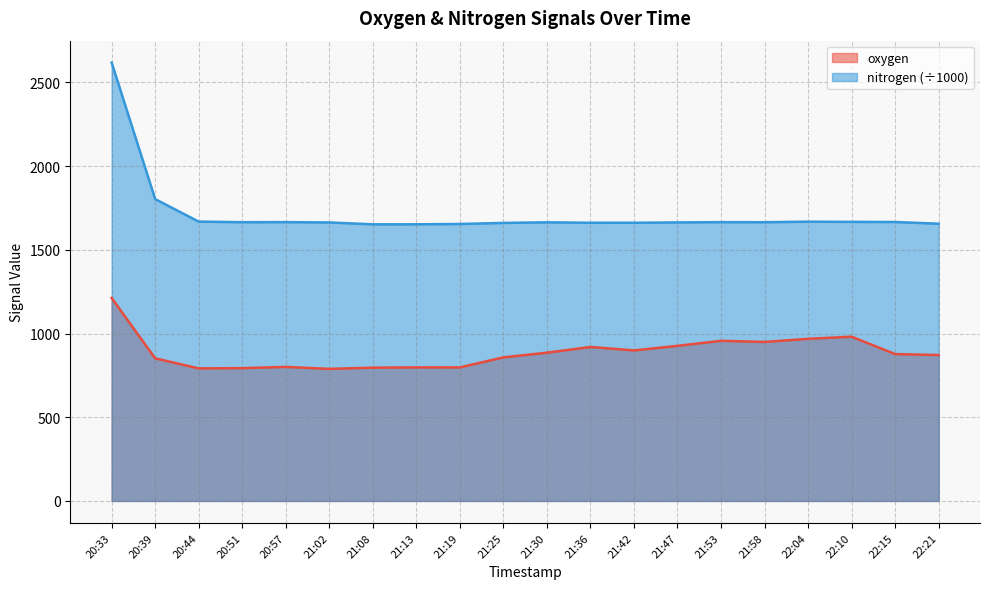

Reading right to left, extract all data points from this chart.

oxygen: 22:21=871.6	22:15=877.3	22:10=981.2	22:04=968.3	21:58=949.7	21:53=956.6	21:47=926.4	21:42=899.1	21:36=919.6	21:30=885.5	21:25=857.6	21:19=797.6	21:13=797.7	21:08=796.0	21:02=788.9	20:57=800.6	20:51=793.2	20:44=791.7	20:39=851.8	20:33=1212.6
nitrogen: 22:21=1656.2	22:15=1666.2	22:10=1667.0	22:04=1668.2	21:58=1665.0	21:53=1665.3	21:47=1663.7	21:42=1661.7	21:36=1661.7	21:30=1664.3	21:25=1660.8	21:19=1654.3	21:13=1652.6	21:08=1652.3	21:02=1663.5	20:57=1665.5	20:51=1665.1	20:44=1668.6	20:39=1803.1	20:33=2618.5